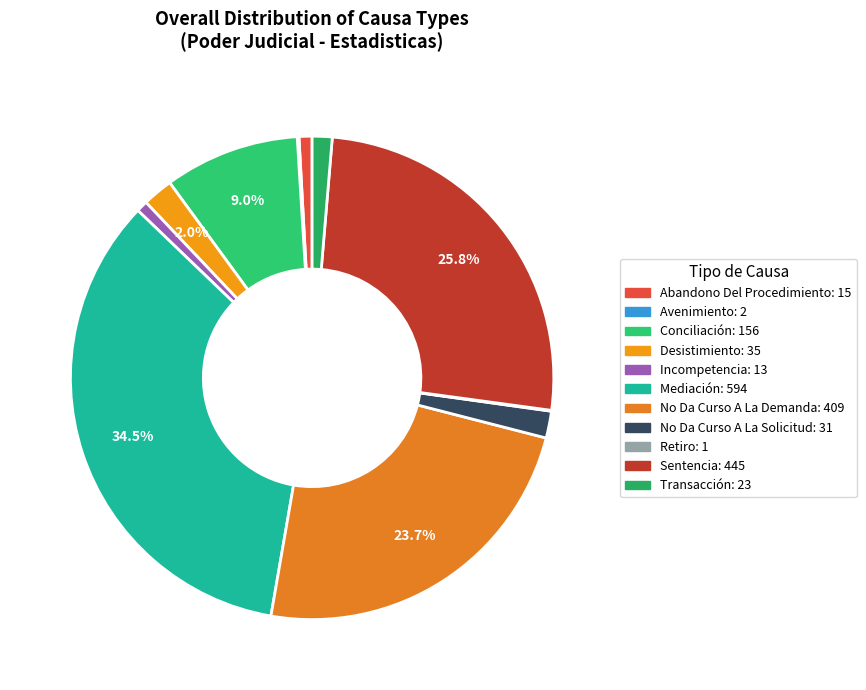

What is the change in value from Avenimiento to Retiro?

-1